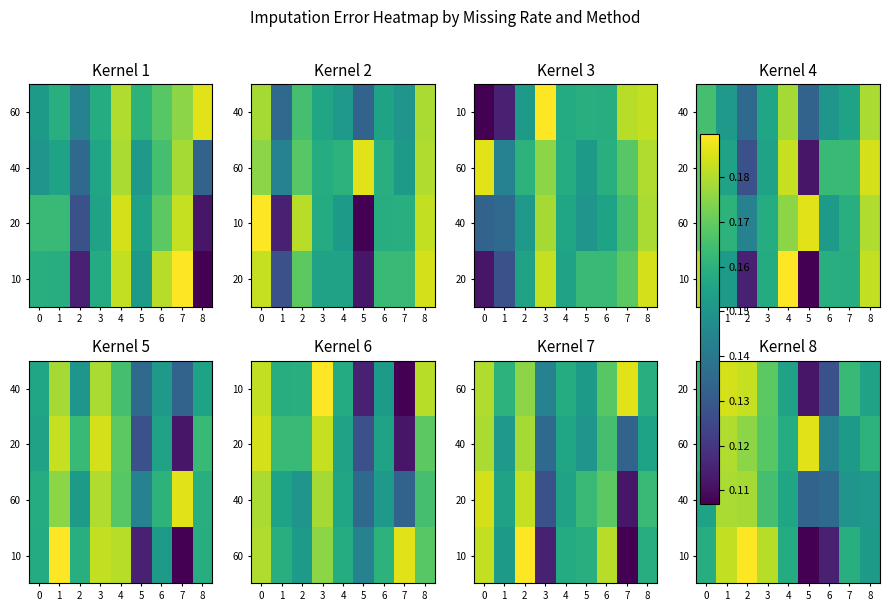

What is the greatest value displayed?

0.2